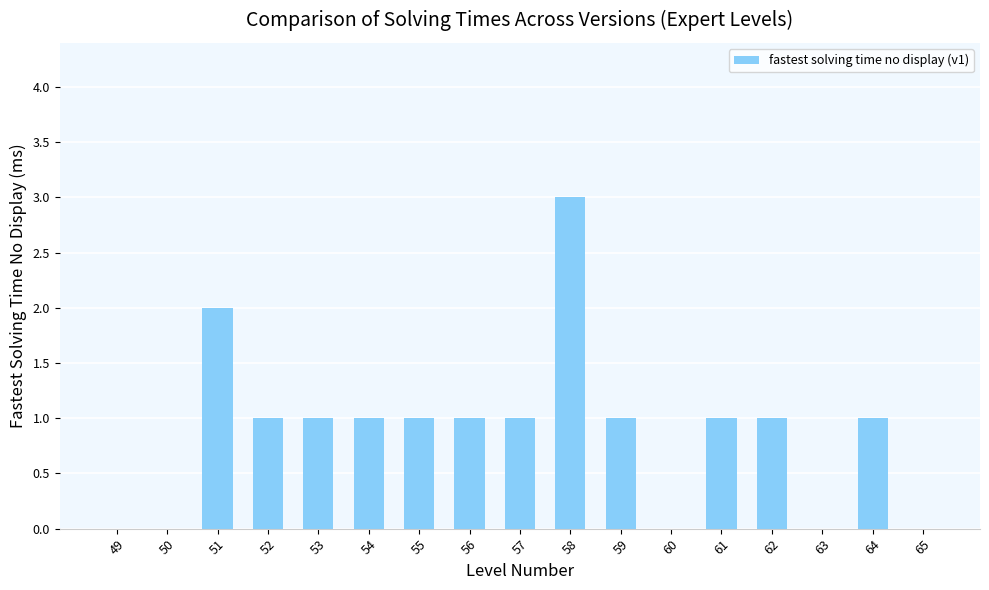

Count the number of categories in the chart.

17